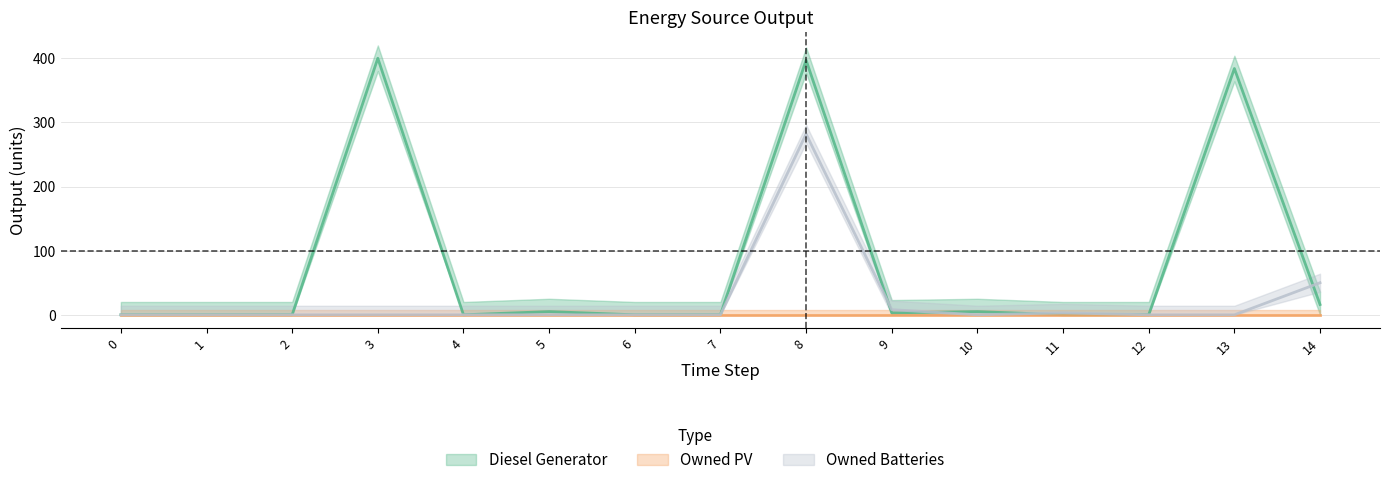

What is the difference between the maximum and minimum values in the Owned Batteries series?

282